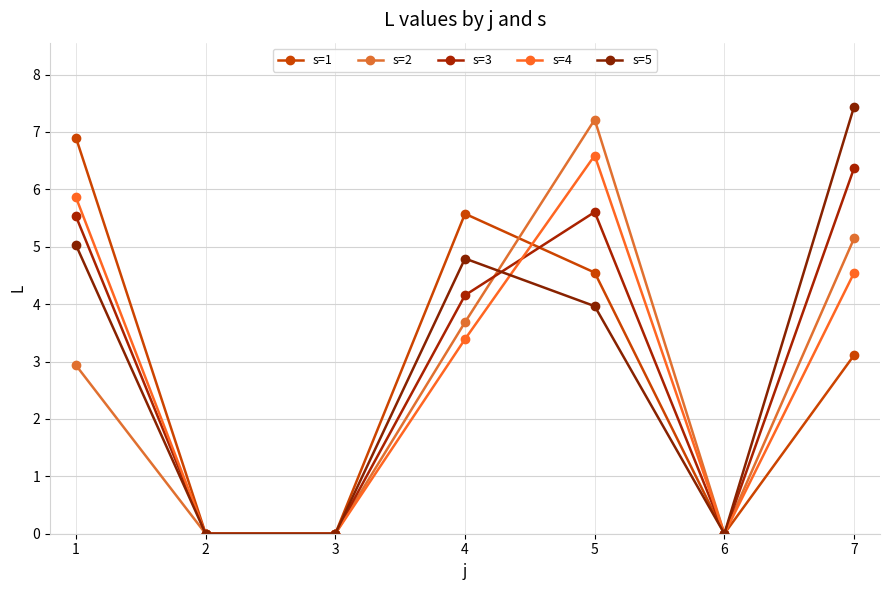

What is the greatest value displayed?

7.4